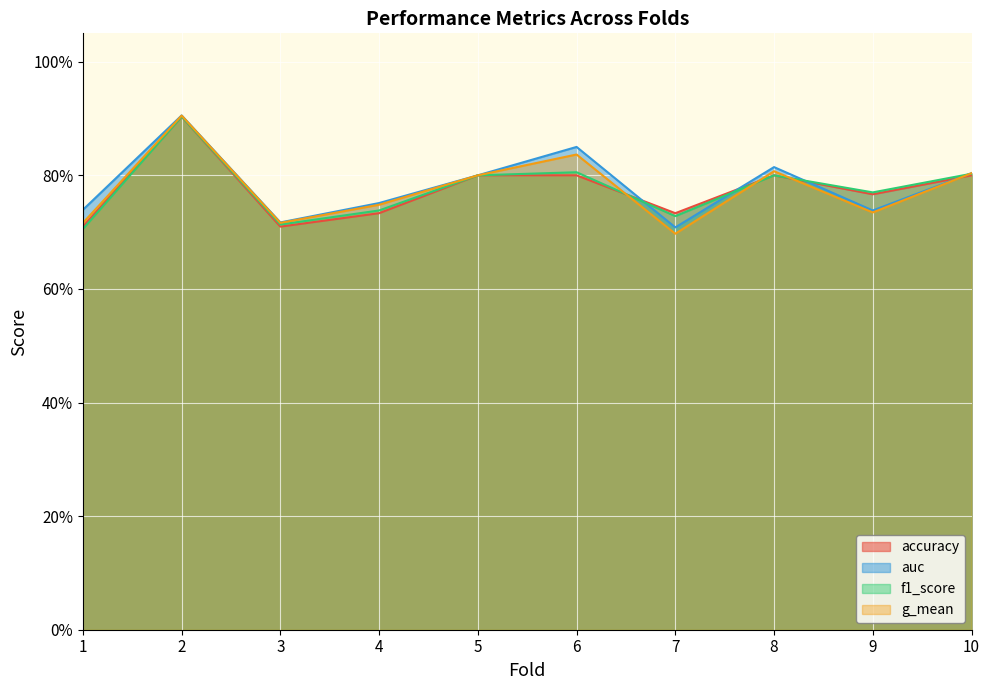

What is the value of the f1_score point at the 8th from the left?

0.8